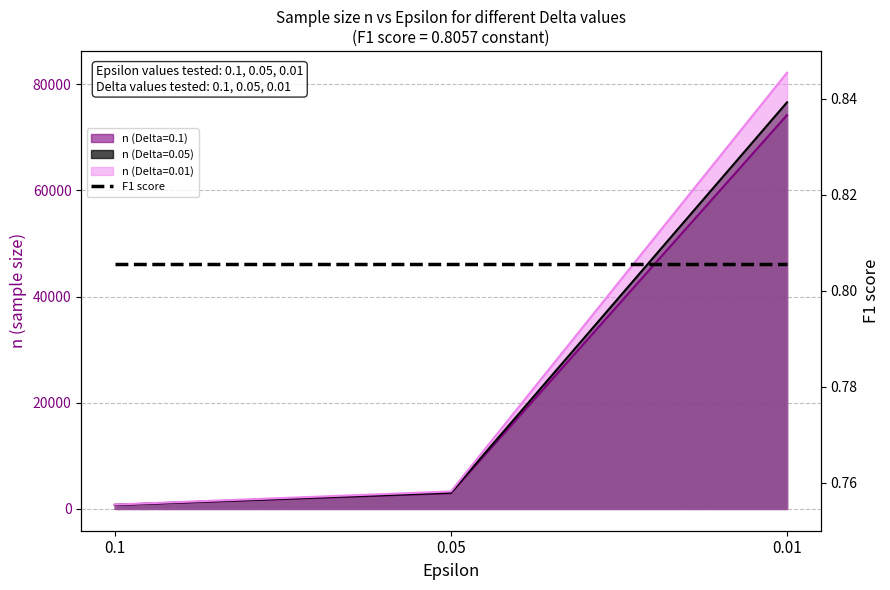

What is the label of the 1st point from the left?

0.1